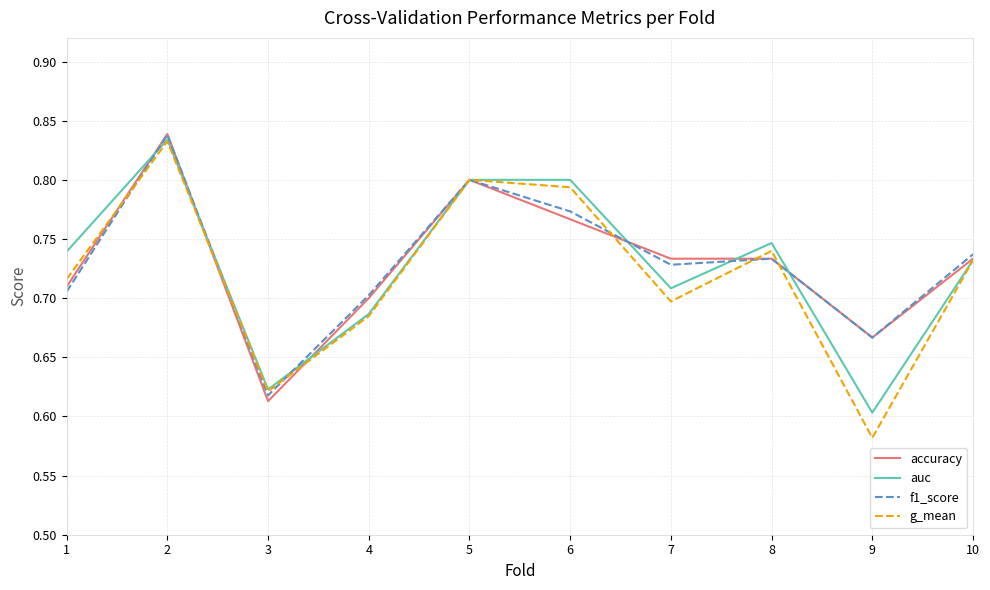

Between 4 and 7, which series saw the biggest shift?

accuracy